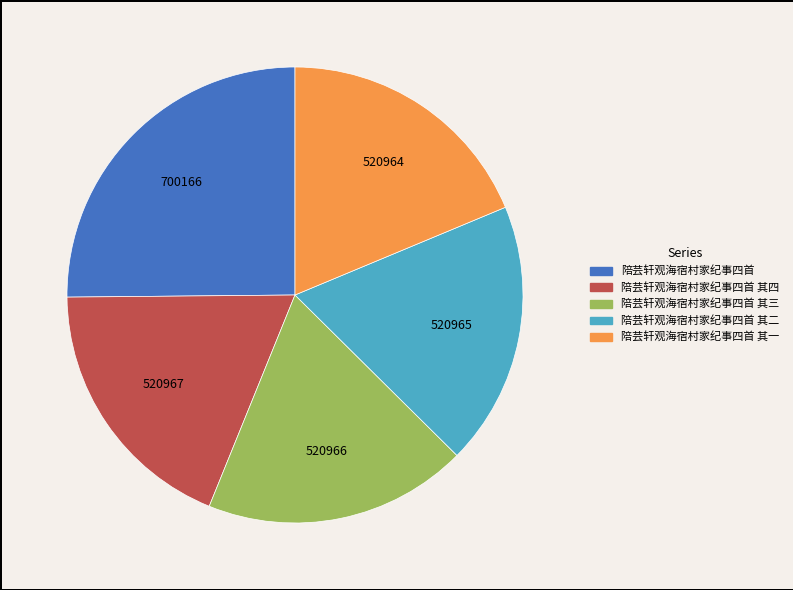

Is there any slice that represents more than half of the pie?

No